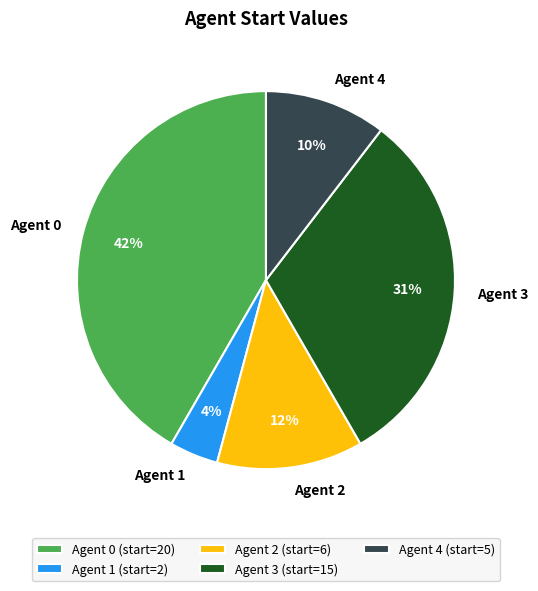

Does Agent 4 represent more than half of the total?

No